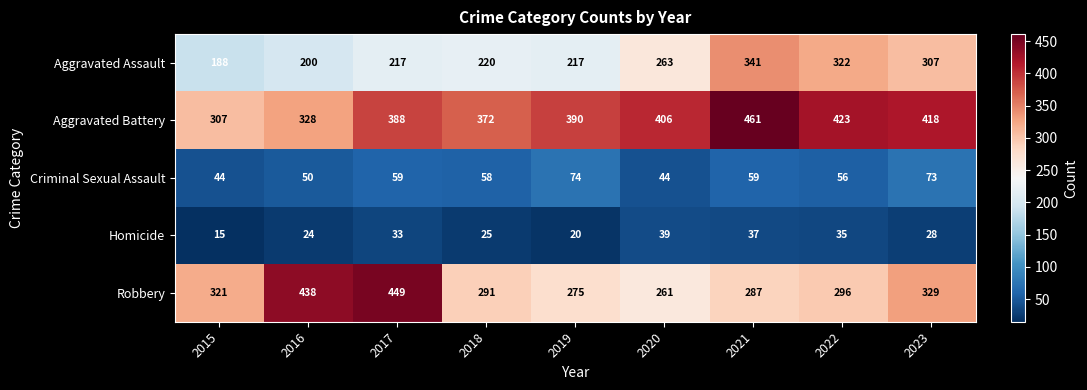

List the labels in order of Aggravated Battery value, smallest first.

2015, 2016, 2018, 2017, 2019, 2020, 2023, 2022, 2021